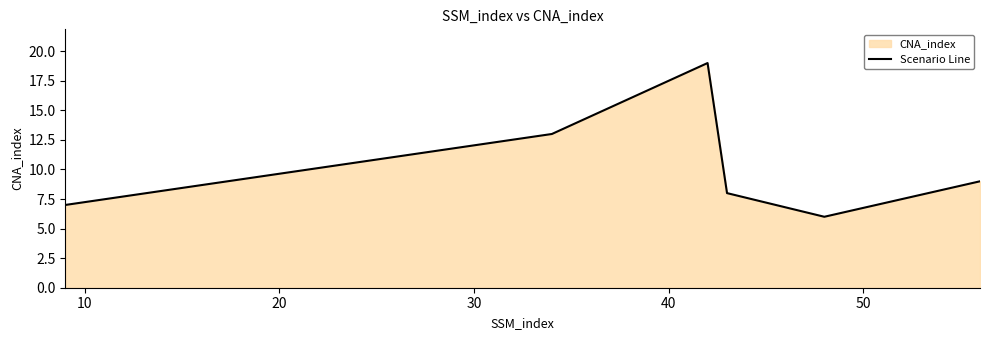

How many interior local peaks (higher than both neighbors) does the data have?

1